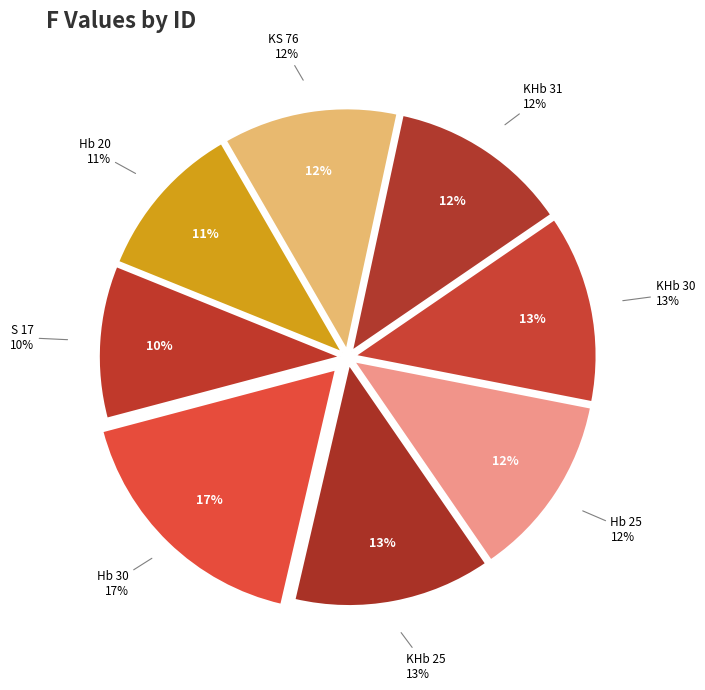

Is the sum of Hb 25 and KHb 25 greater than half?

No